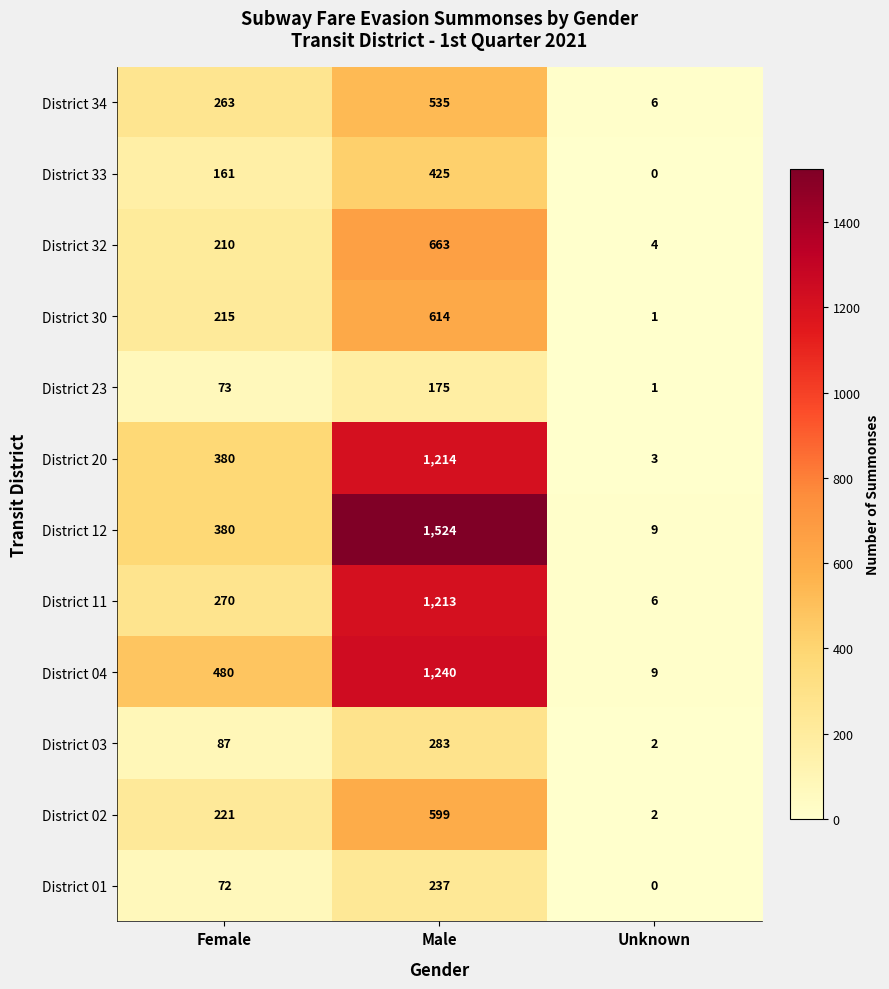

Is it true that District 02 equals 1 at Unknown?

False